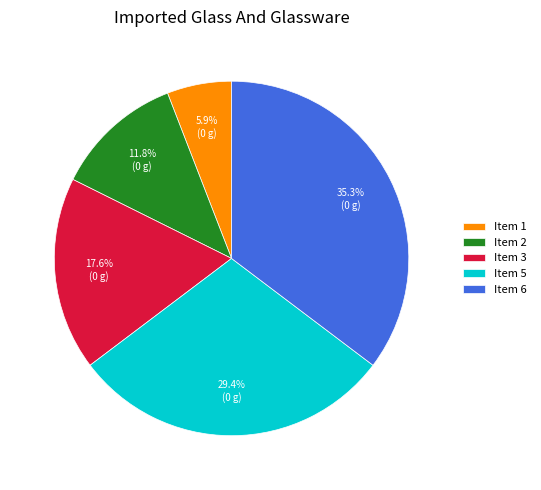

Rank the categories by value from highest to lowest.

Item 6, Item 5, Item 3, Item 2, Item 1